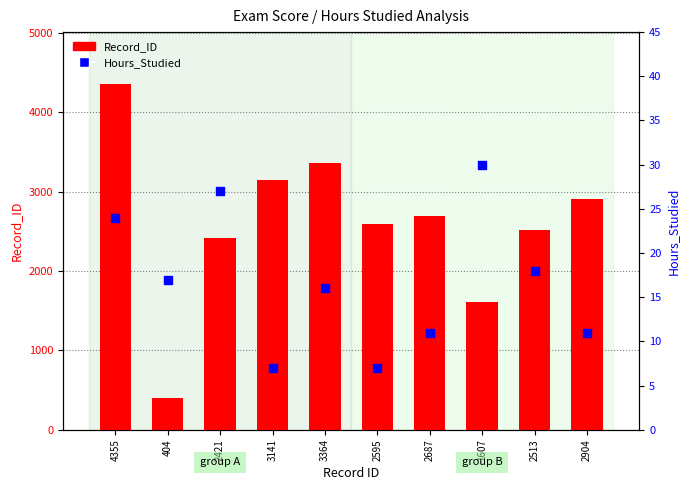

Which series reaches the maximum Y coordinate?

Record_ID